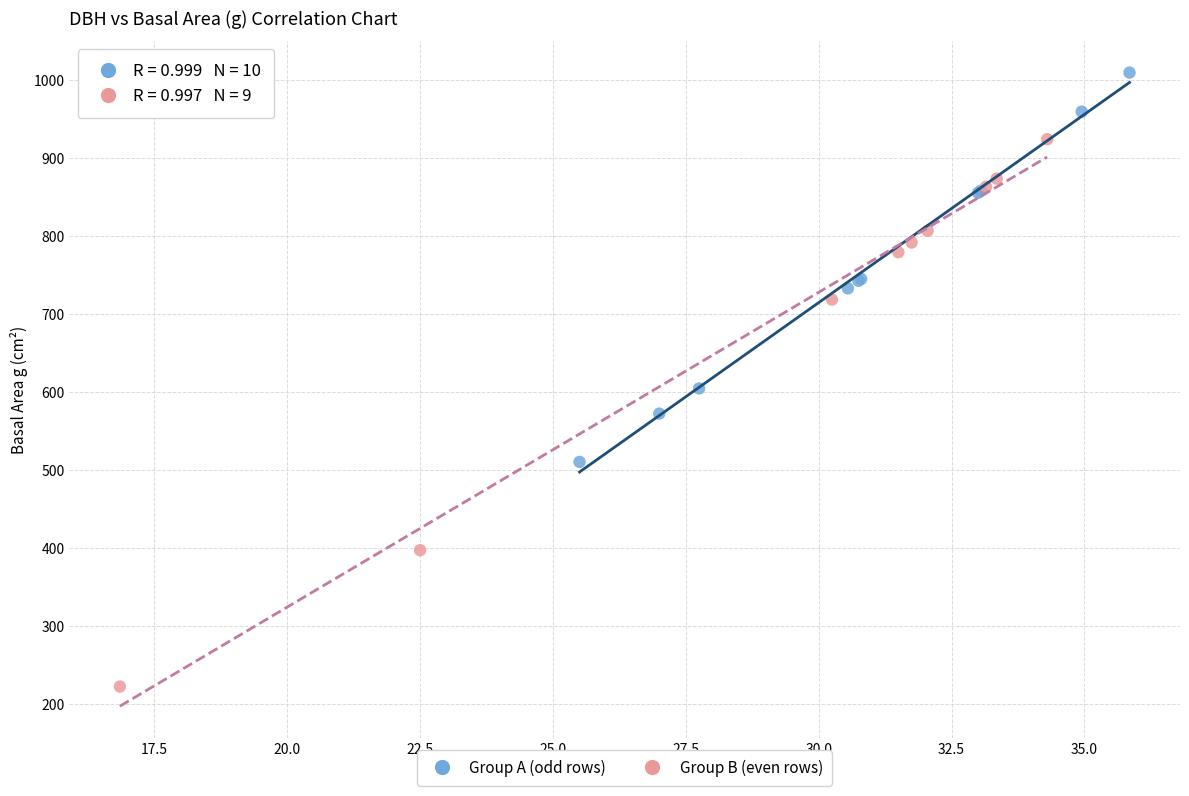

Which series reaches the minimum Y coordinate?

Group B (even rows)